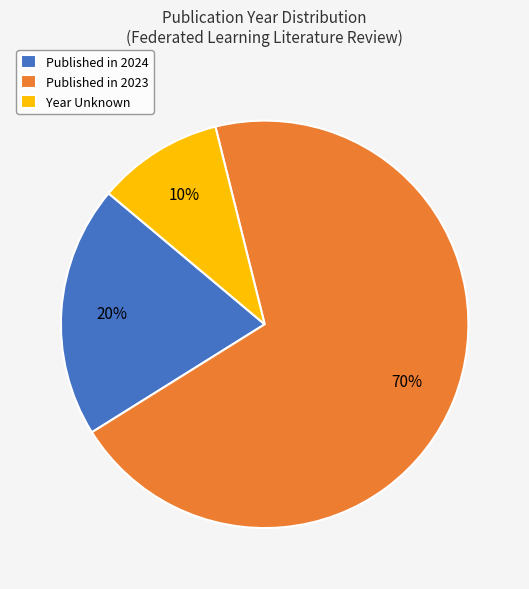

Rank the categories by value from highest to lowest.

Published in 2023, Published in 2024, Year Unknown